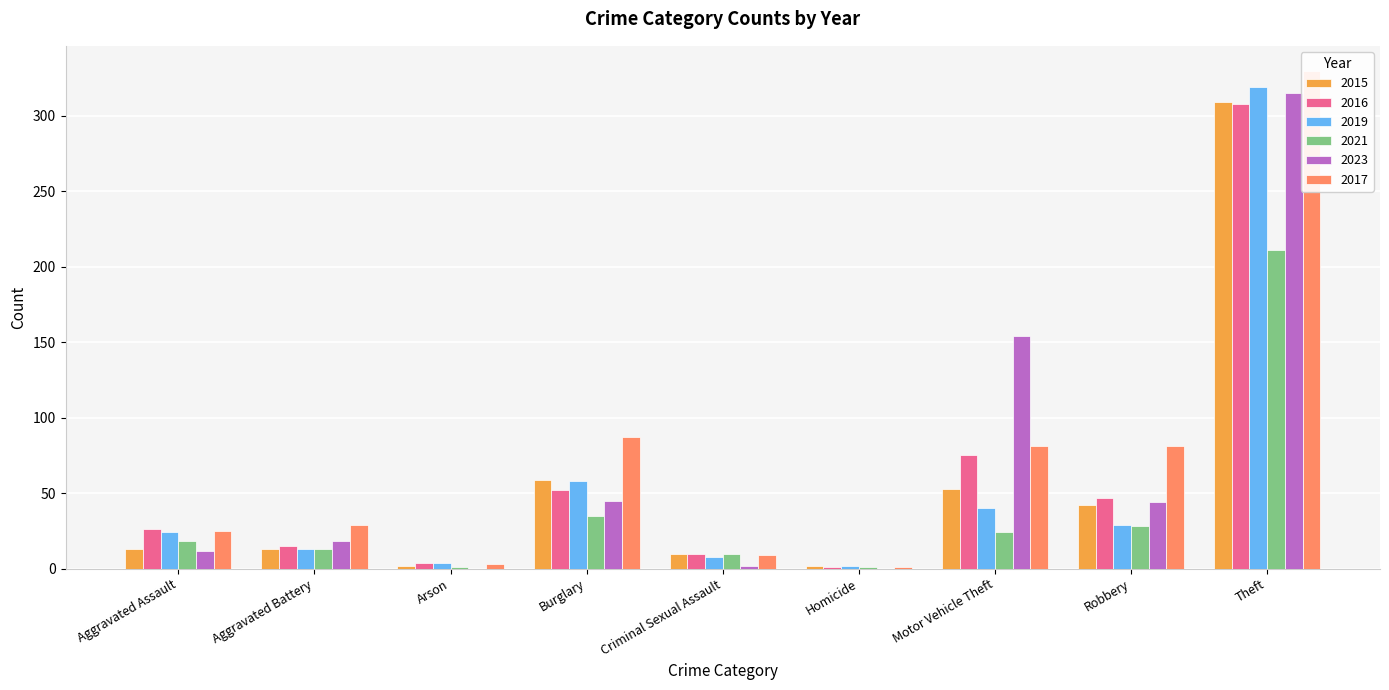

How many series are shown in this chart?

6